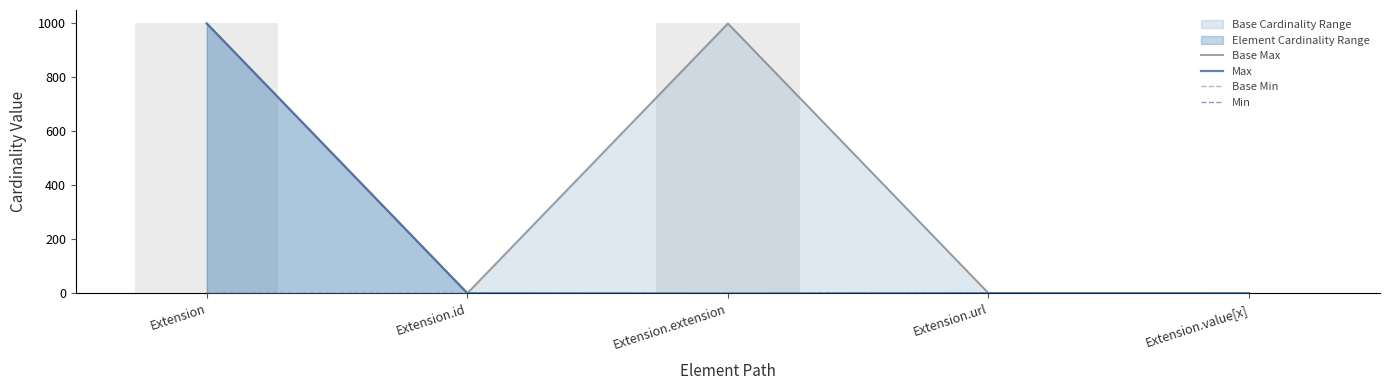

Reading left to right, list all the values displayed in this chart.

Base Max: 999	1	999	1	1
Max: 999	1	0	1	1
Base Min: 0	0	0	1	0
Min: 0	0	0	1	0